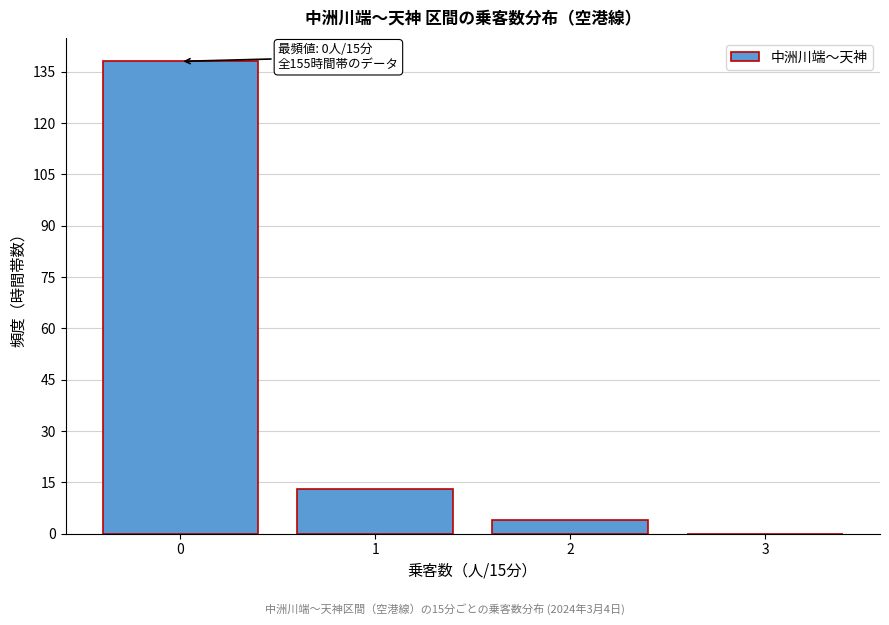

Reading right to left, list all the values displayed in this chart.

3=0	2=4	1=13	0=138